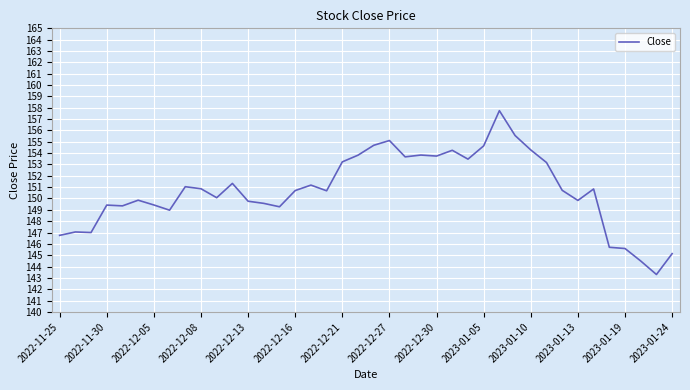

What is the difference between the maximum and minimum values?

14.4